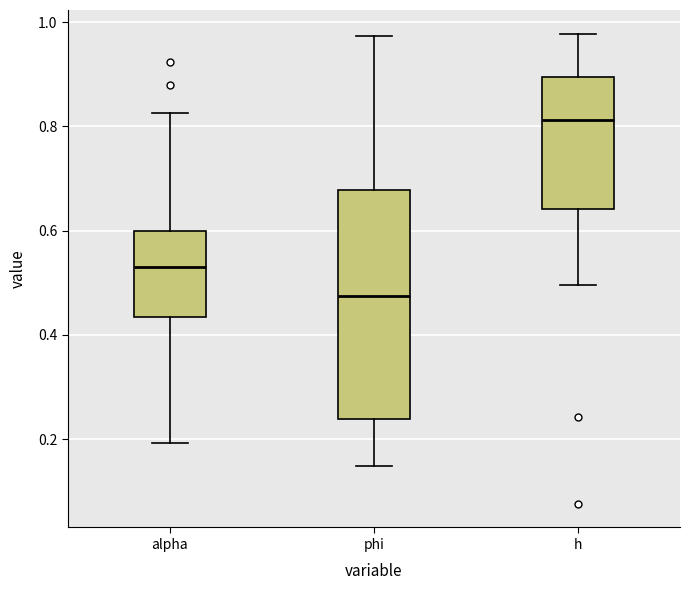

Comparing the boxes themselves (not the whiskers), which one is the tallest?

phi